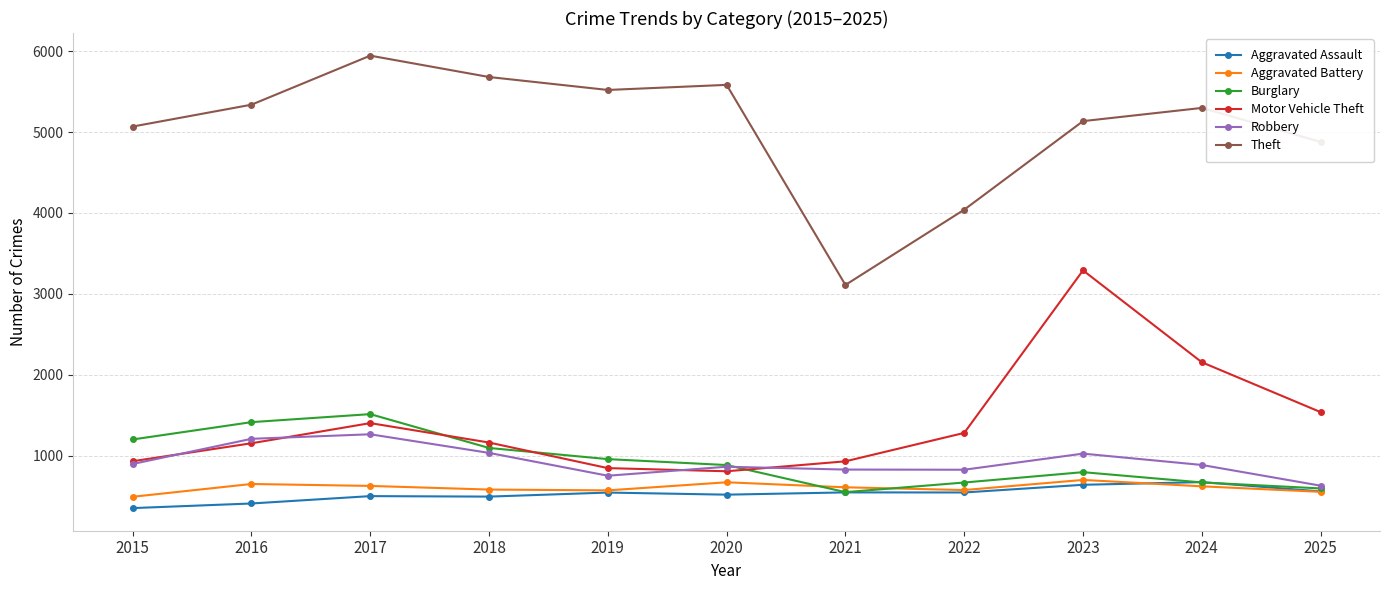

What is the total value across all series at 2015?

8950